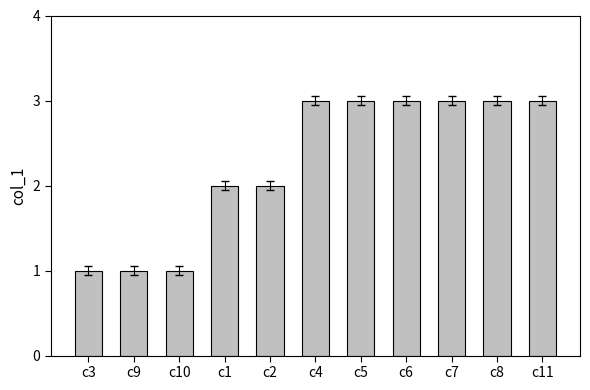

Is it true that the value at c1 is 2?

True